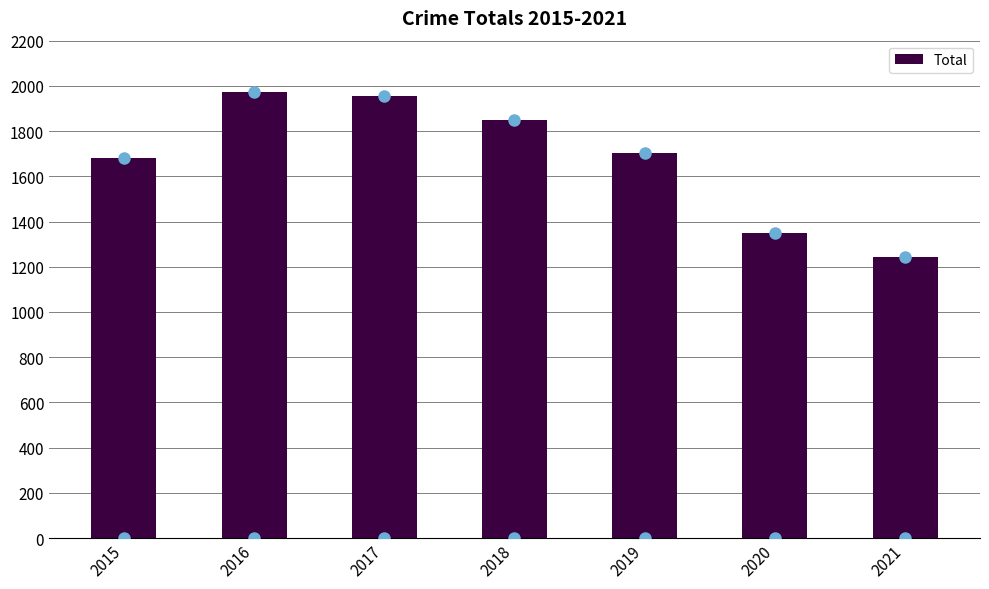

Reading left to right, extract all data points from this chart.

1683	1975	1956	1848	1702	1348	1242